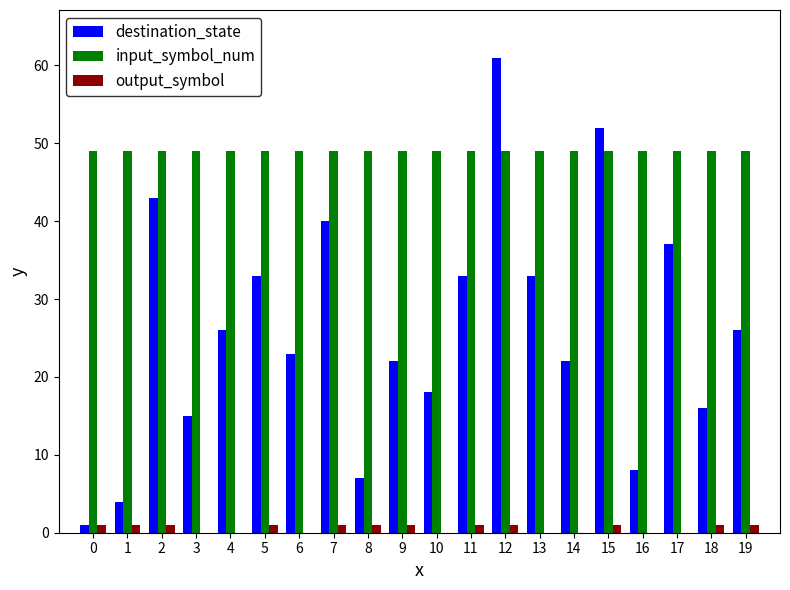

Does the chart contain stacked bars?

No